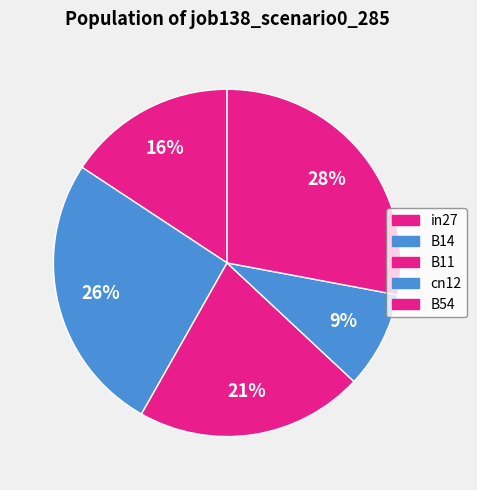

Count the number of slices in the pie.

5